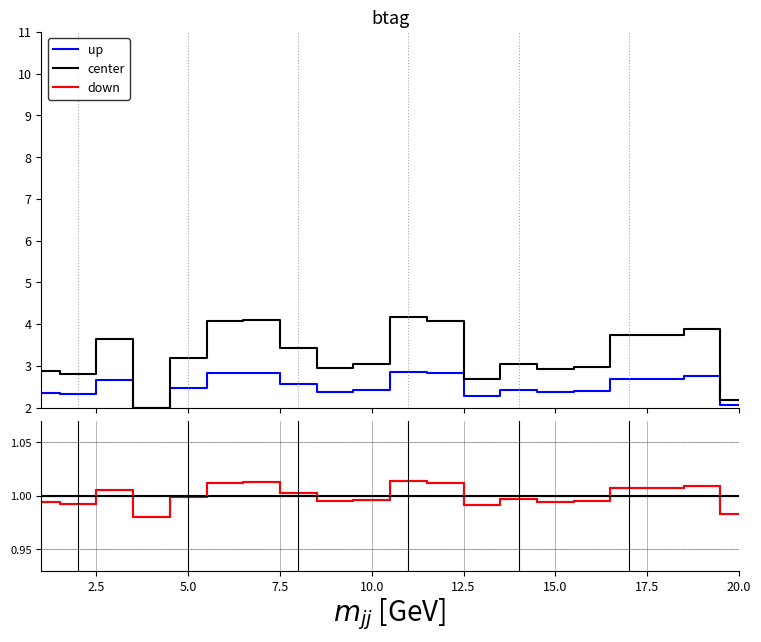

What is the value of the center point at the 14th from the left?

1.0